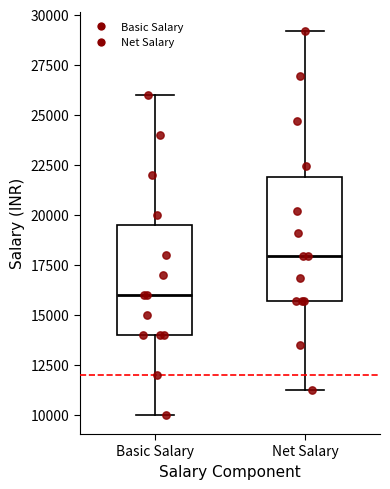

Reading left to right, read every box against the y-axis: the position of its median line, the range the box covers, and the ends of its whiskers. The values are not printed on the chart, so give them approximately, as read against the axis.

Basic Salary: median 16000, box 14000 to 19500, whiskers 10000 to 26000
Net Salary: median 18000, box 15500 to 22000, whiskers 11000 to 29000